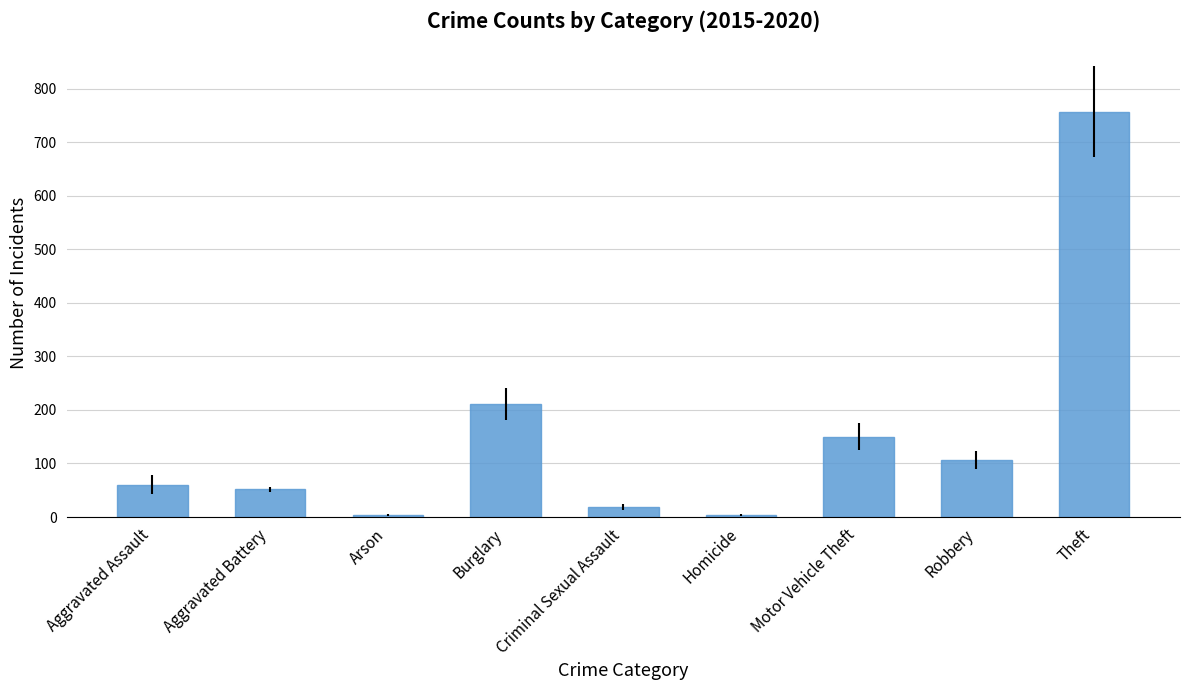

How many categories are shown in the chart?

9